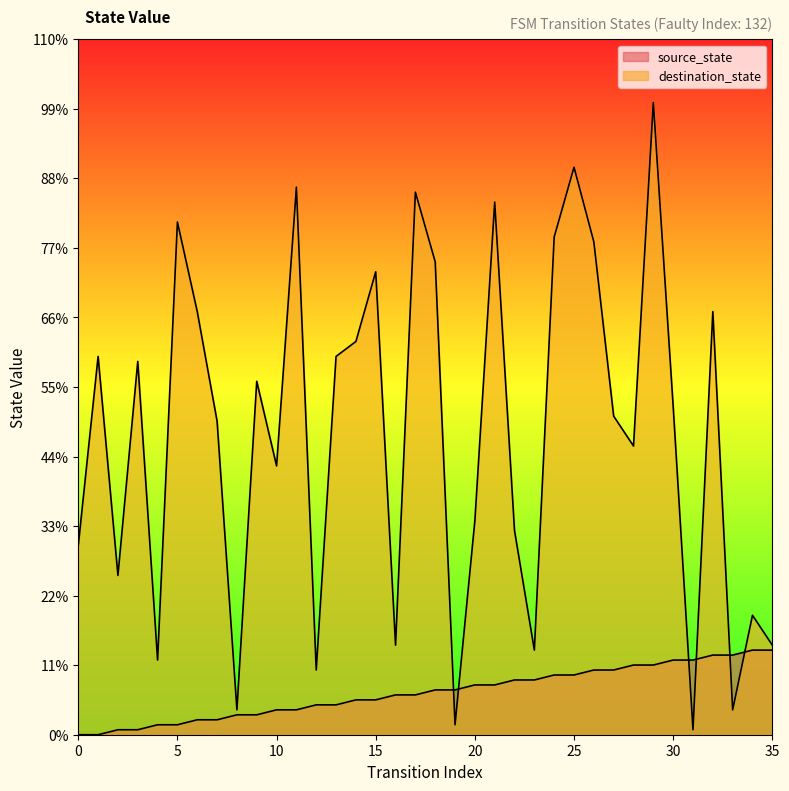

What is the approximate value of source_state at 18, to the nearest 10?

10